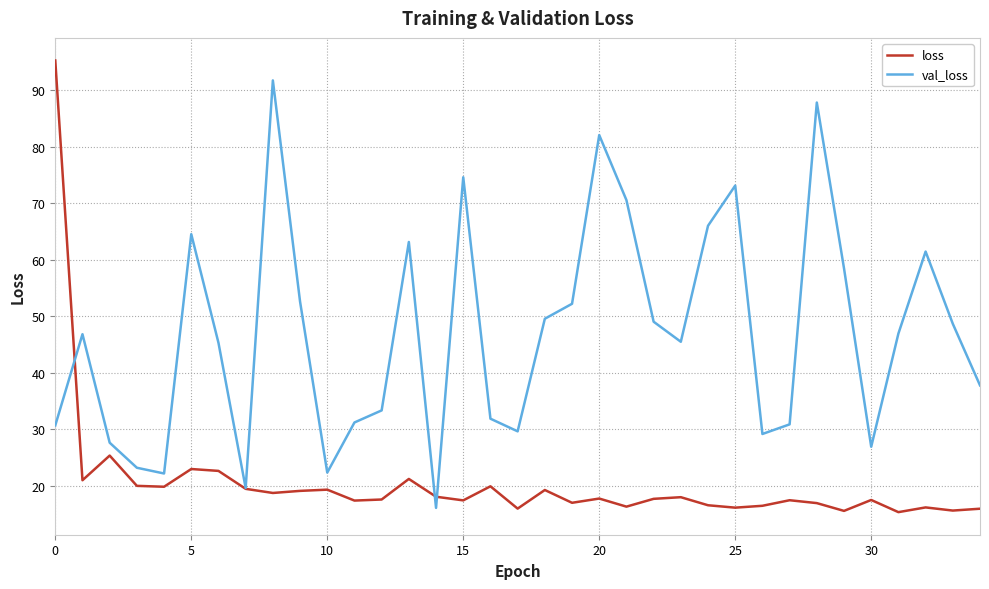

What is the greatest value displayed?

95.3